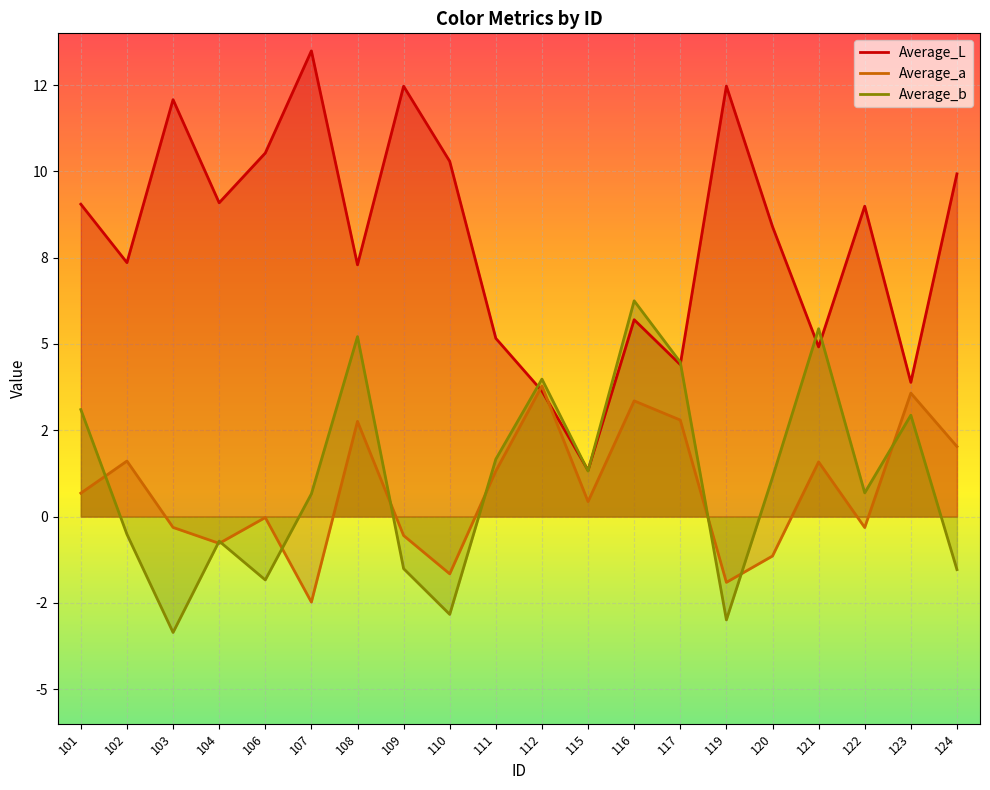

The value of Average_b at 121 is 9.5. True or false?

False